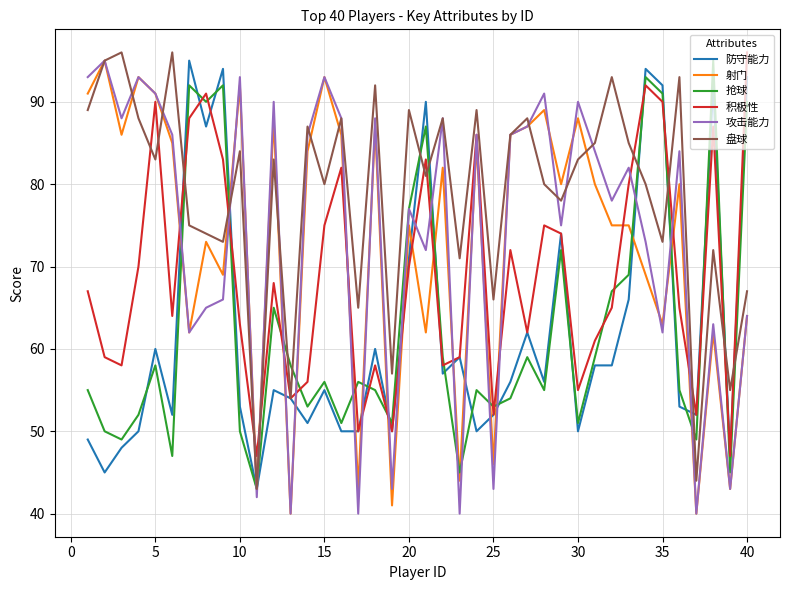

What are all the series names shown in the legend?

防守能力, 射门, 抢球, 积极性, 攻击能力, 盘球